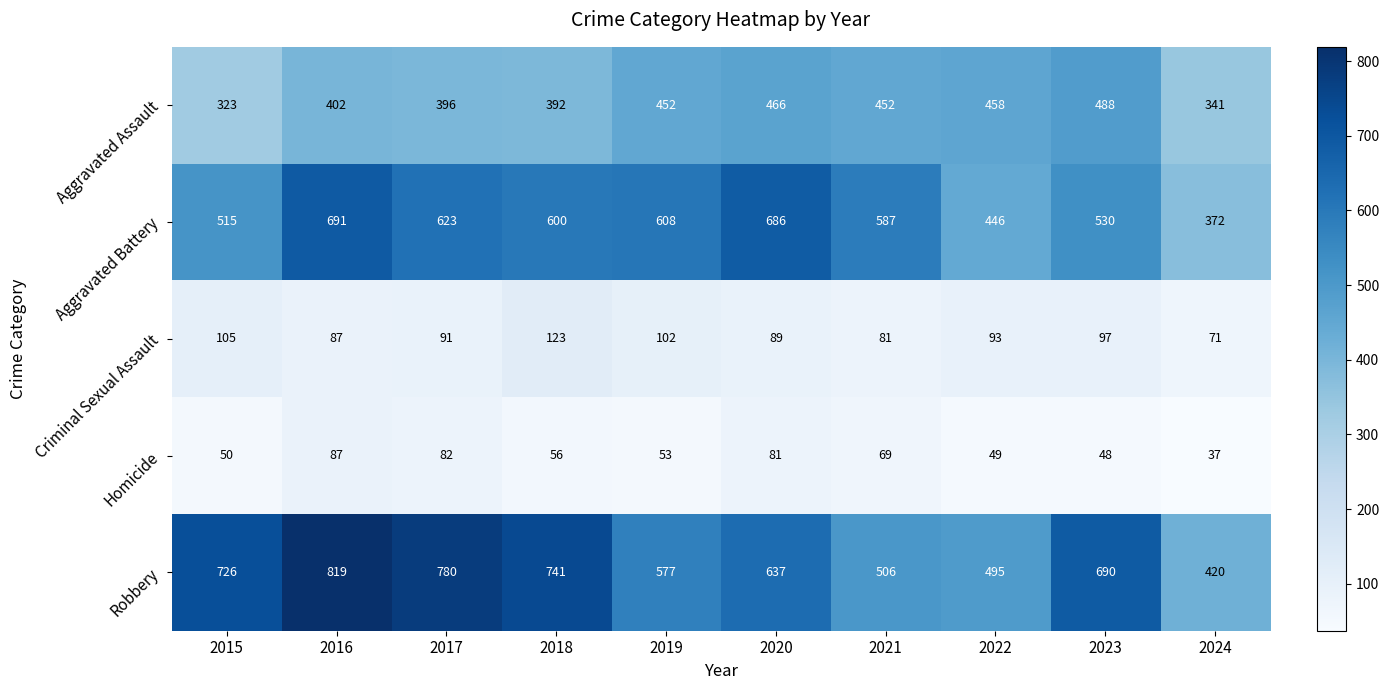

Which series changed the most between 2015 and 2022?

Robbery